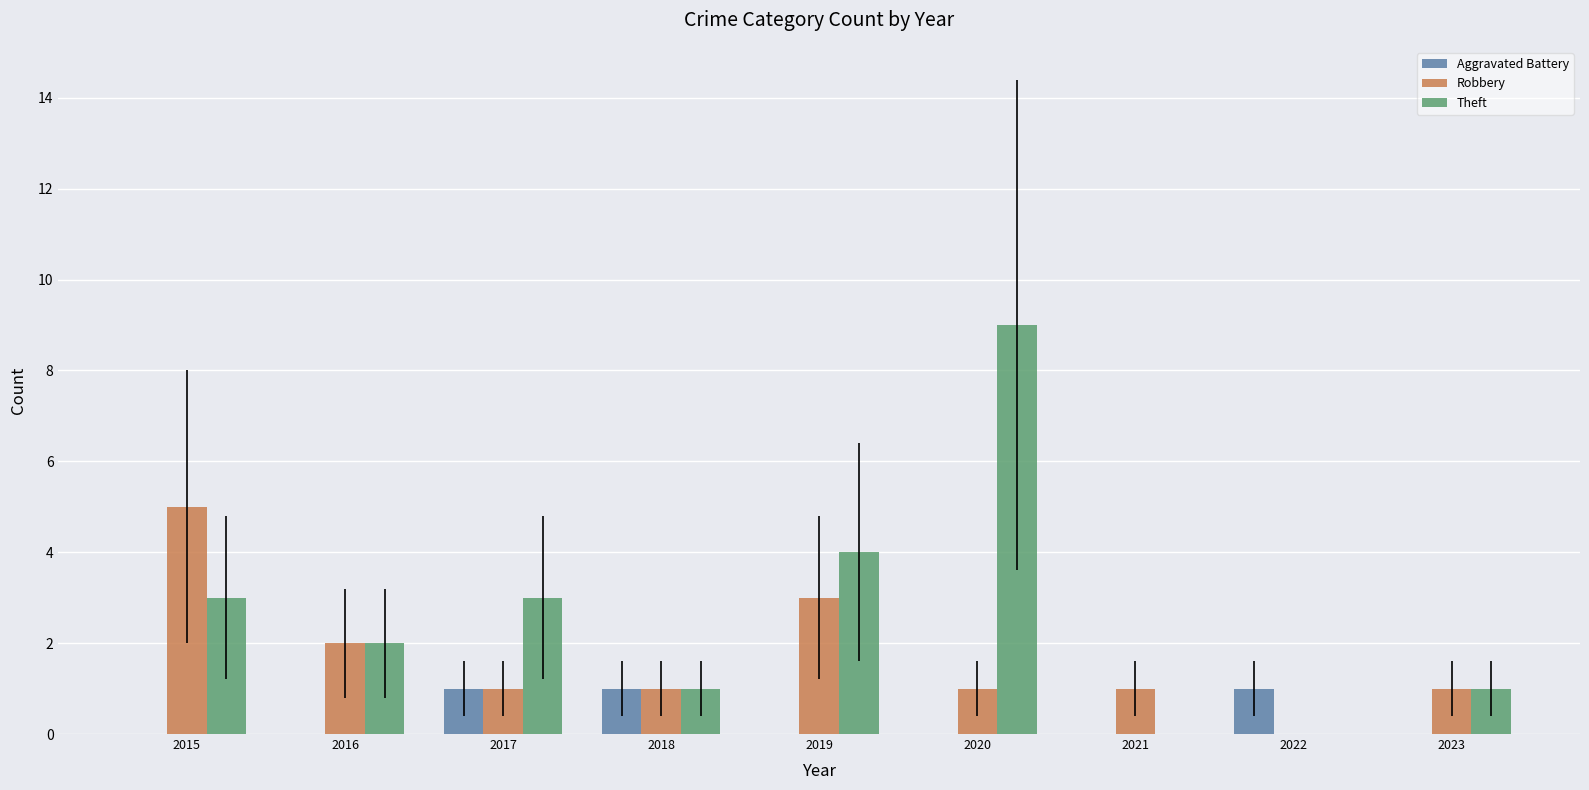

How many distinct data groups are displayed?

3